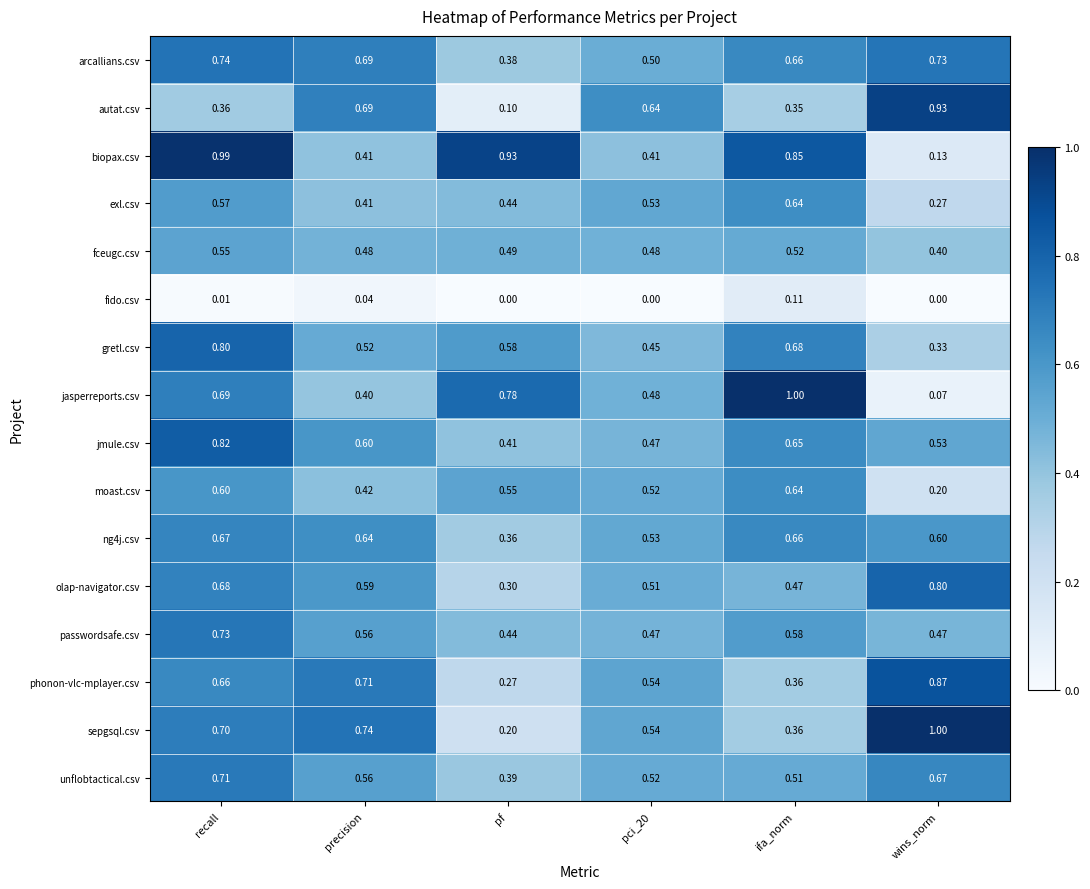

What is the spread (max minus min) of values at recall?

1.0